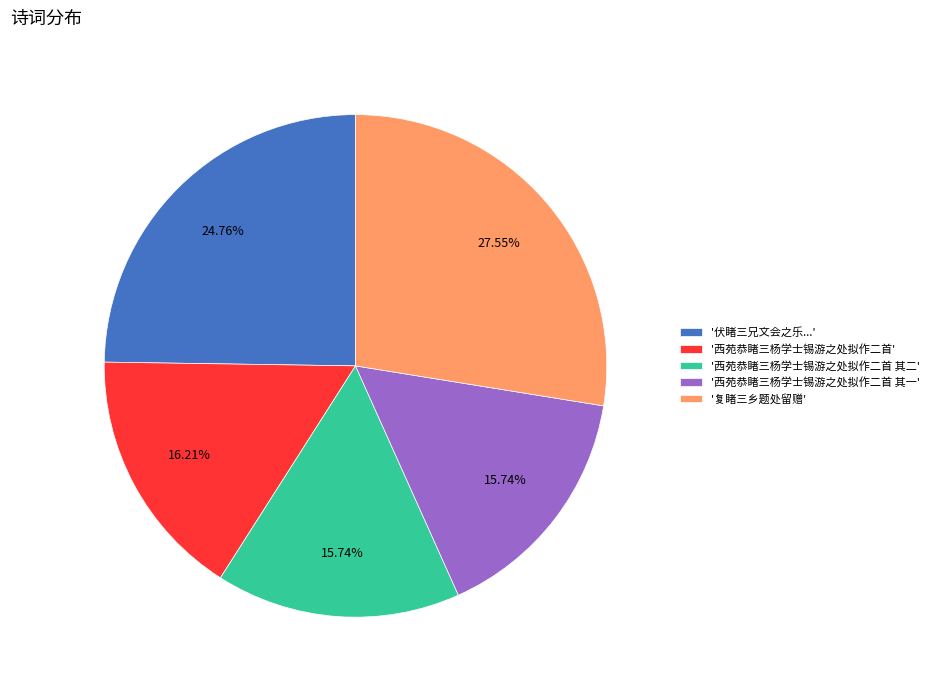

Is there a majority slice in this chart?

No